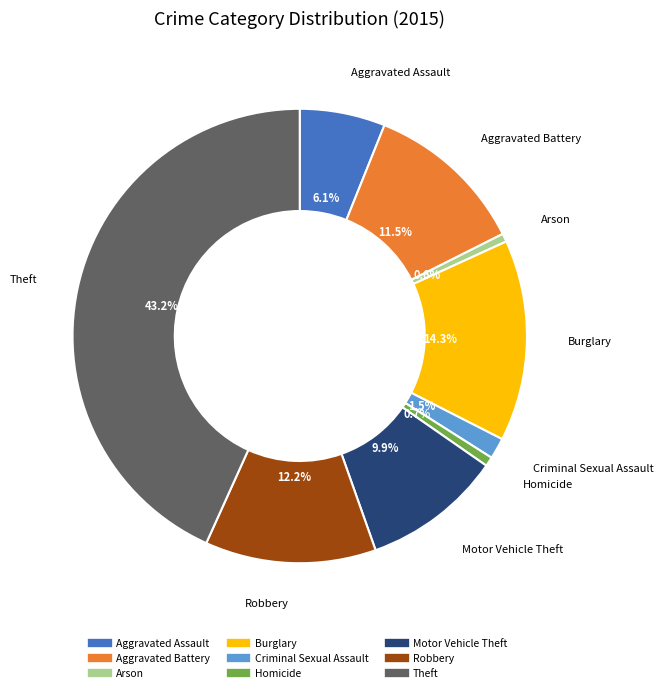

Between Robbery and Aggravated Battery, which is larger?

Robbery